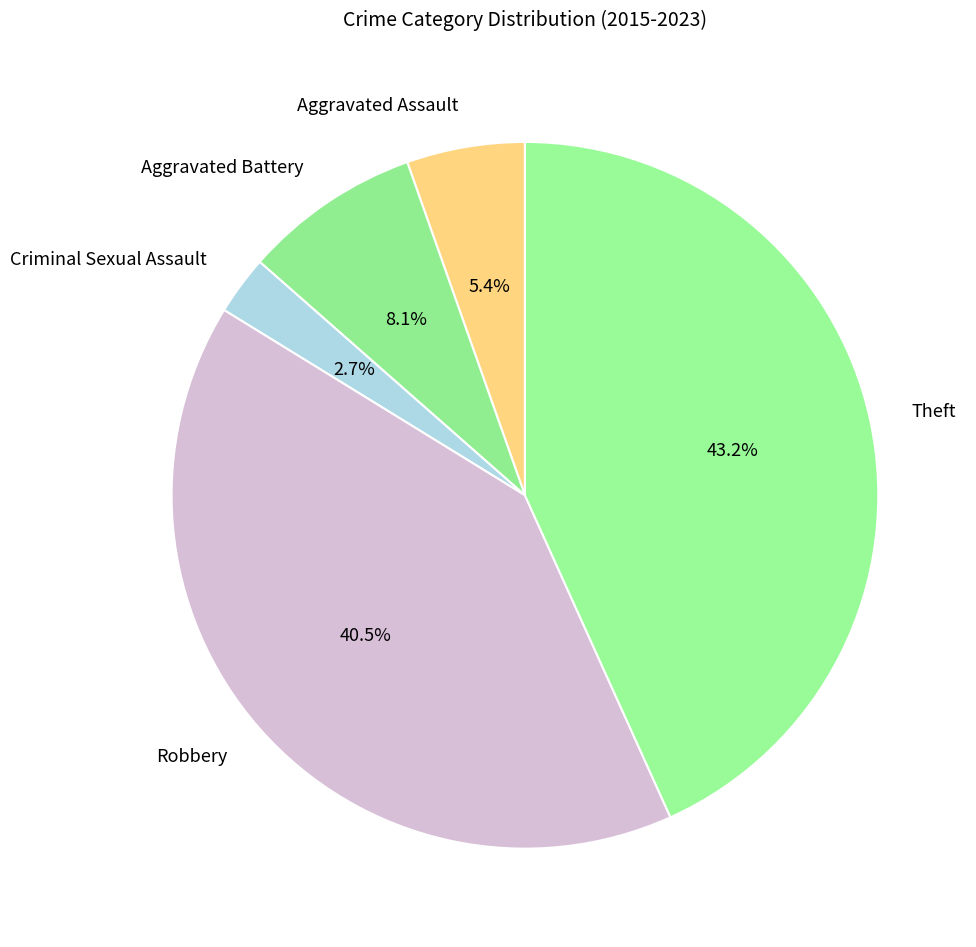

Which slice is the smallest?

Criminal Sexual Assault